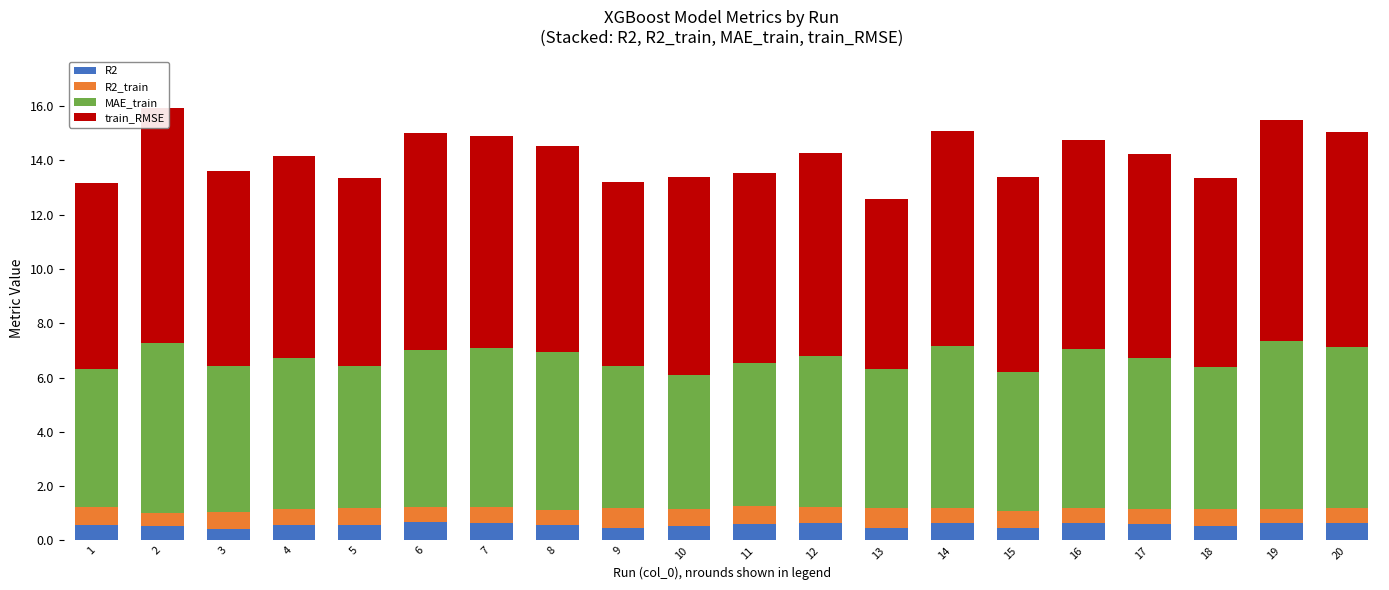

What value does the train_RMSE series have at 12?

7.5